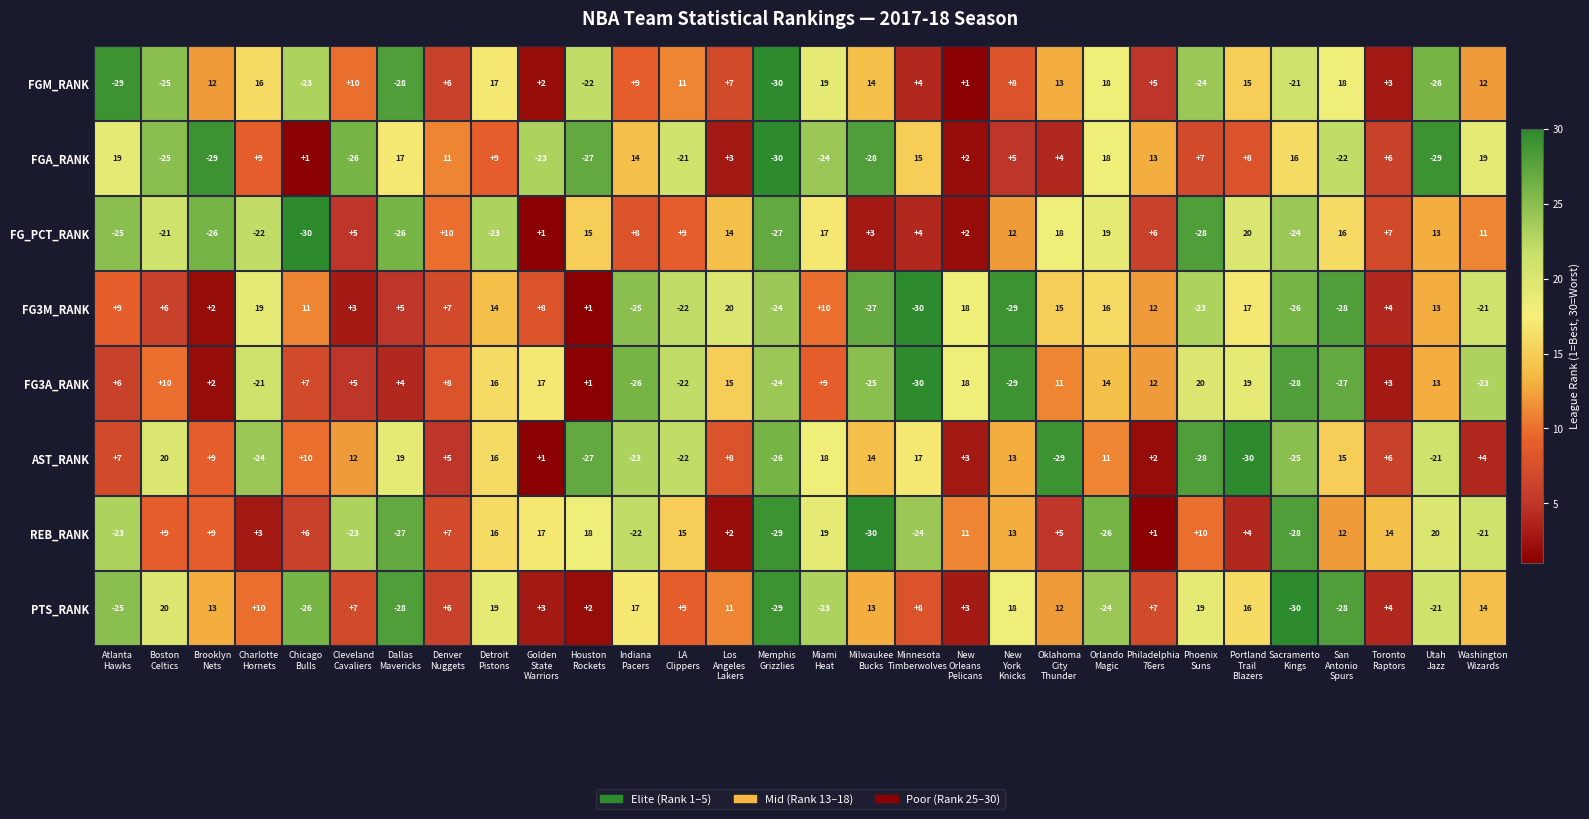

Which series has the largest total across all categories?

PTS_RANK